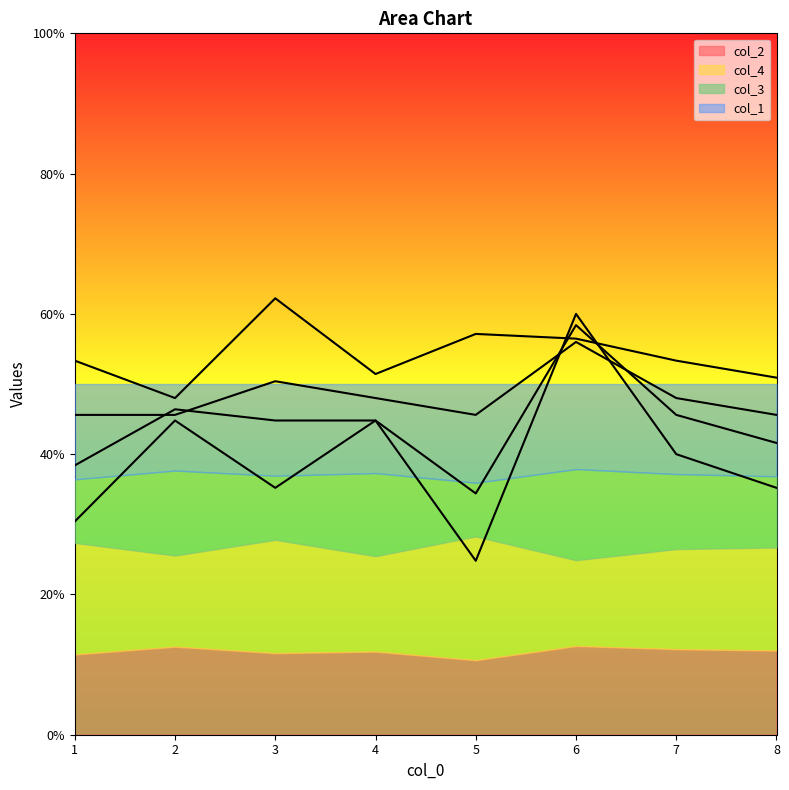

True or false: col_3 has more than 0 points higher than both neighbors.

True